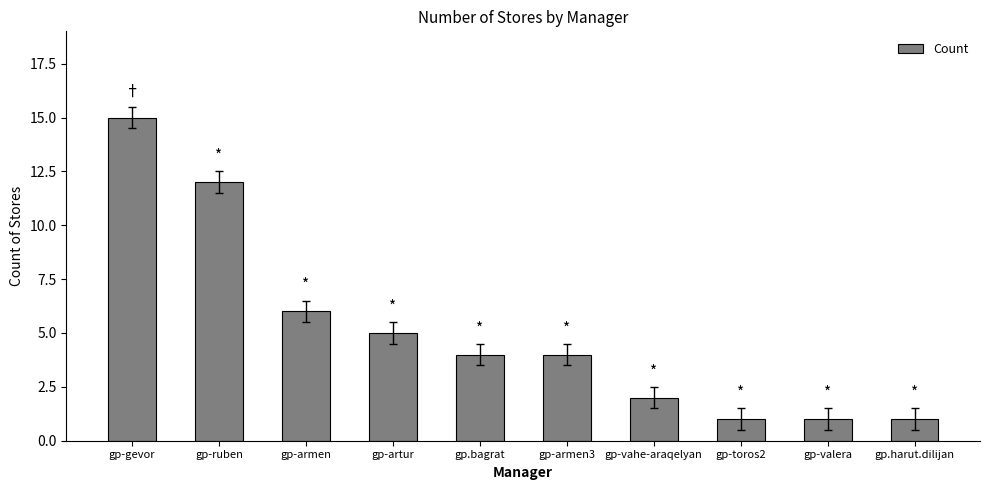

What is the maximum value shown in the chart?

15